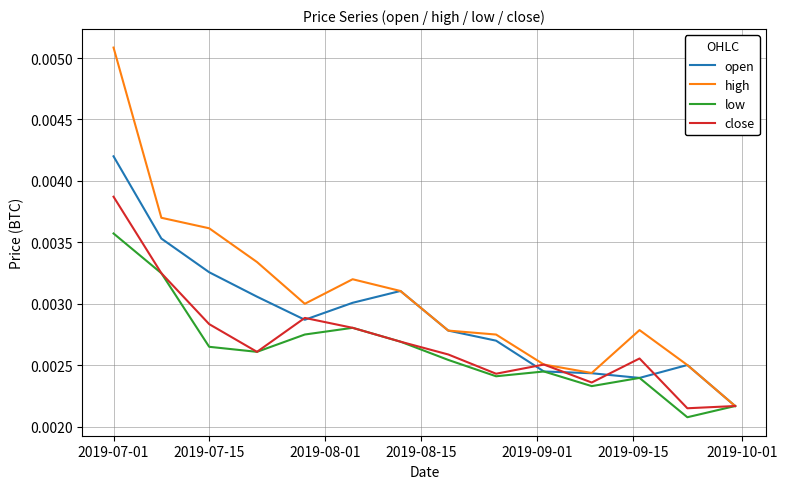

Which series has the largest total across all categories?

high